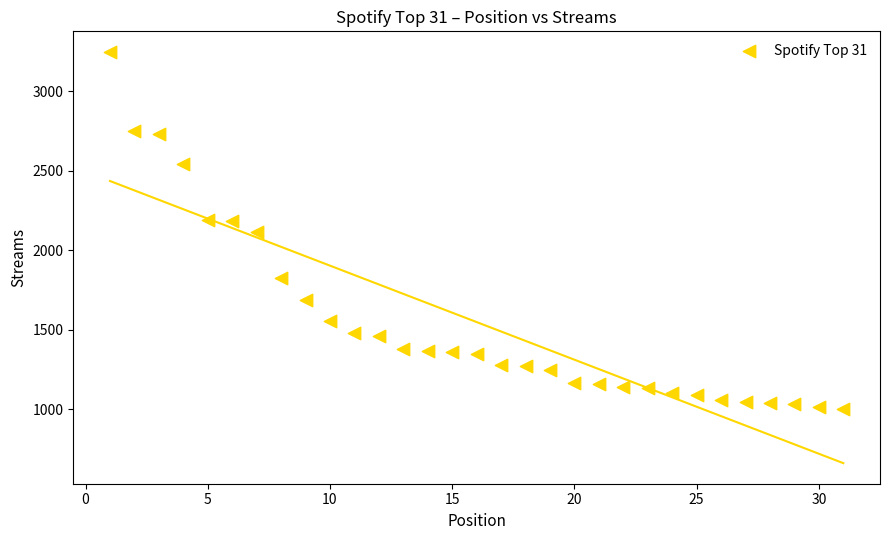

What is the range of X values (max minus min)?

30